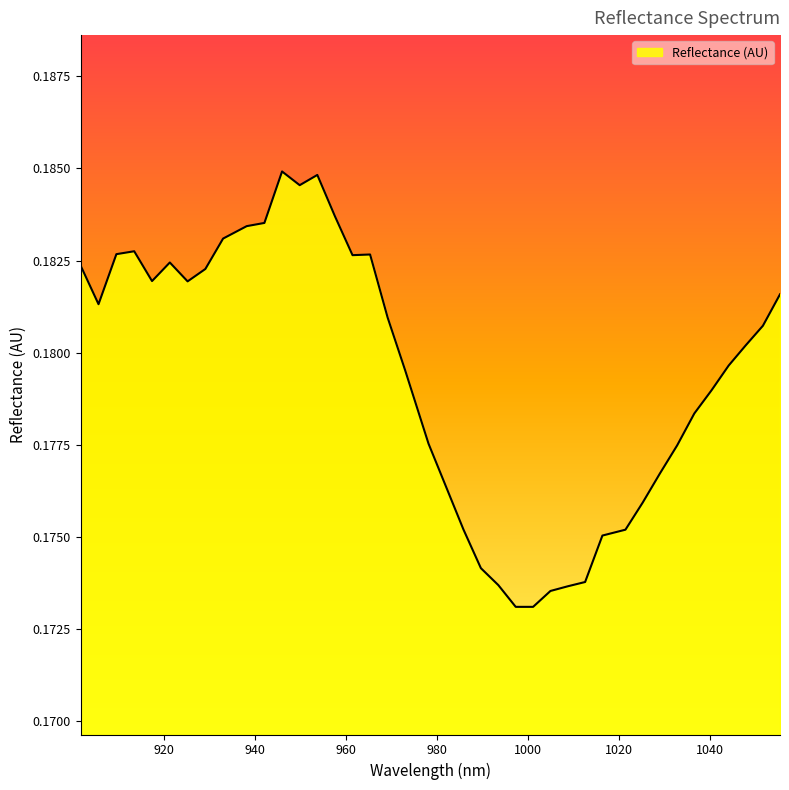

How many points are lower than both their immediate neighbors (excluding endpoints)?

5